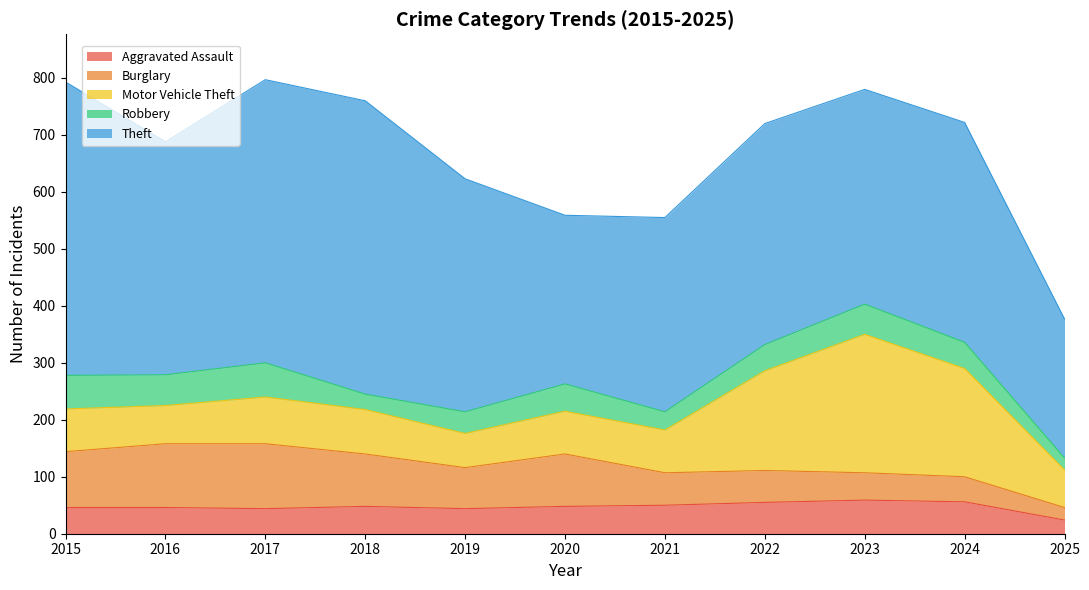

Where is Theft nearest to the value 379?

2023